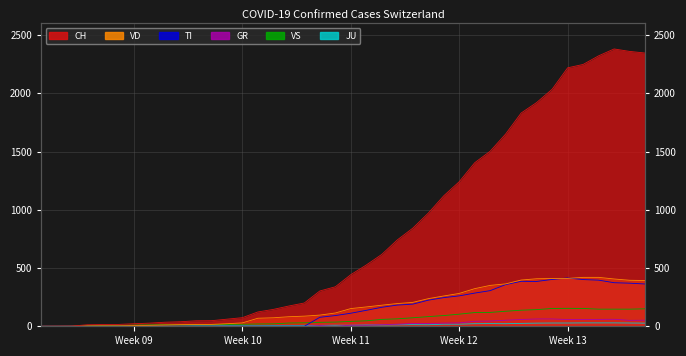

Does the chart display data point markers on the line(s)?

No